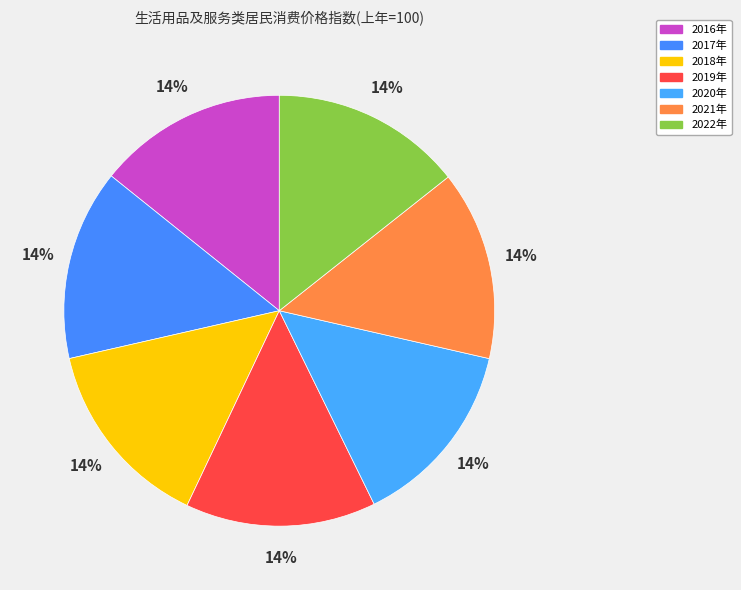

To the nearest percent, what percentage of the pie is 2018年?

14%